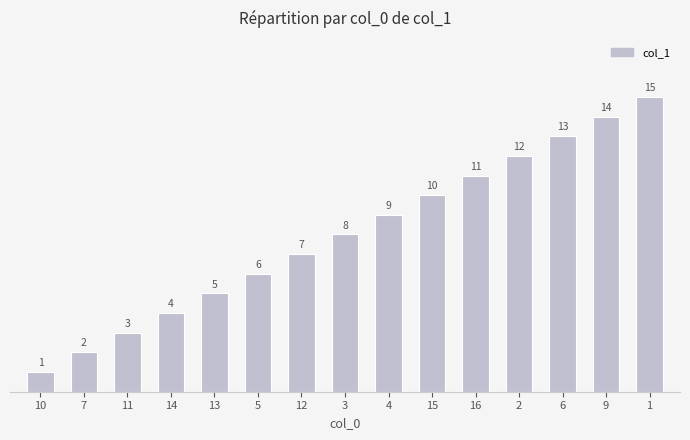

List the labels in order of value, smallest first.

10, 7, 11, 14, 13, 5, 12, 3, 4, 15, 16, 2, 6, 9, 1